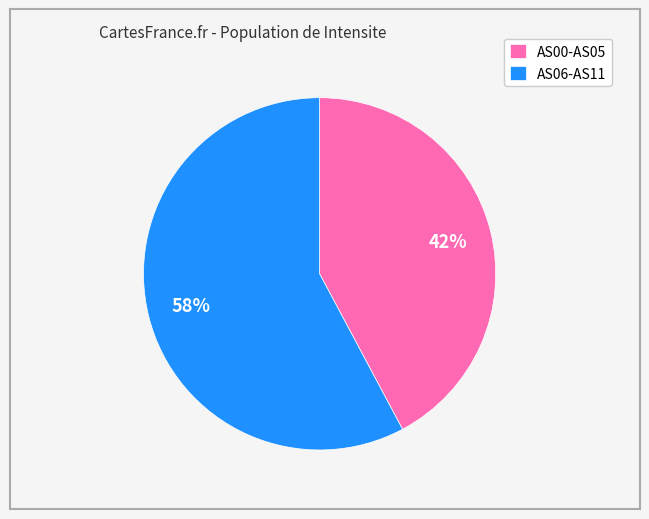

To the nearest percent, what is the difference between the AS06-AS11 and AS00-AS05 slice percentages?

16%